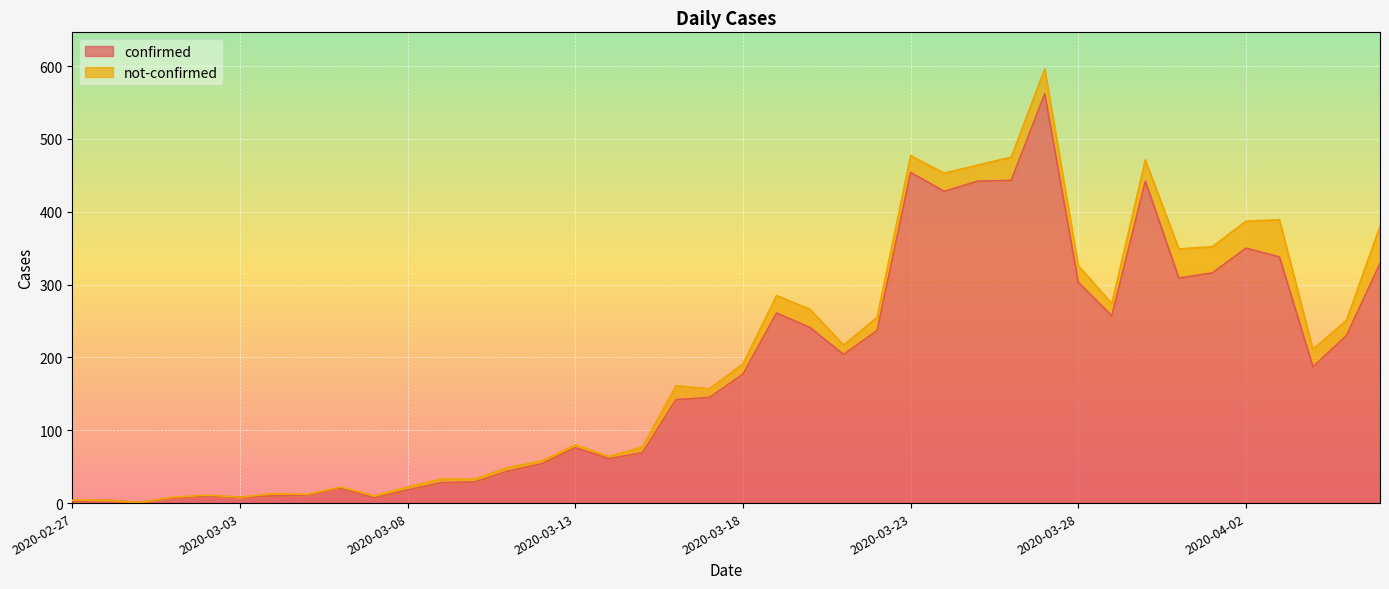

At which label is the value closest to 281?

2020-03-19